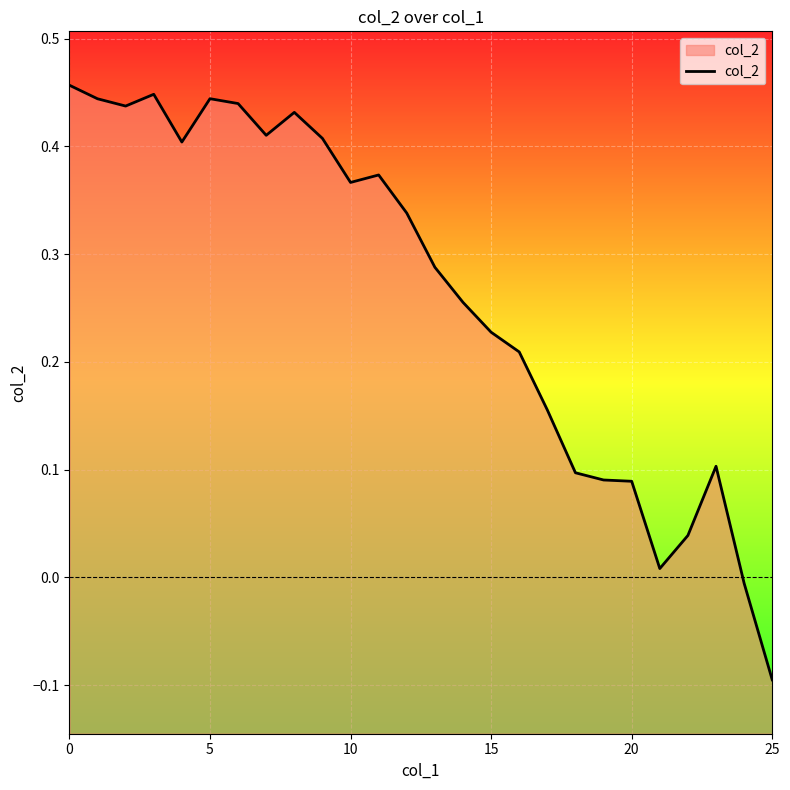

What is the smallest value displayed?

-0.1